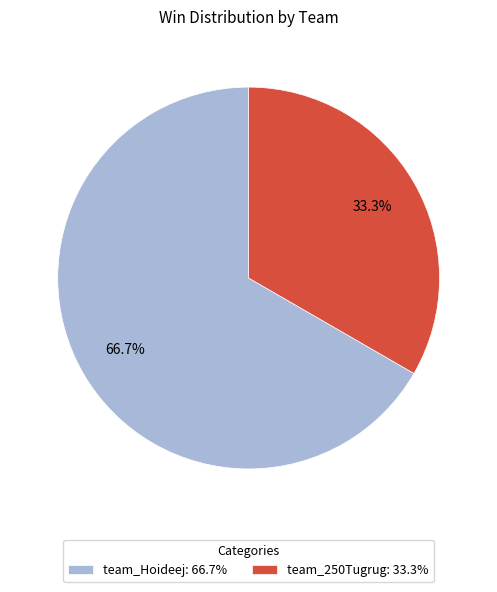

Which has a higher value, team_250Tugrug or team_Hoideej?

team_Hoideej